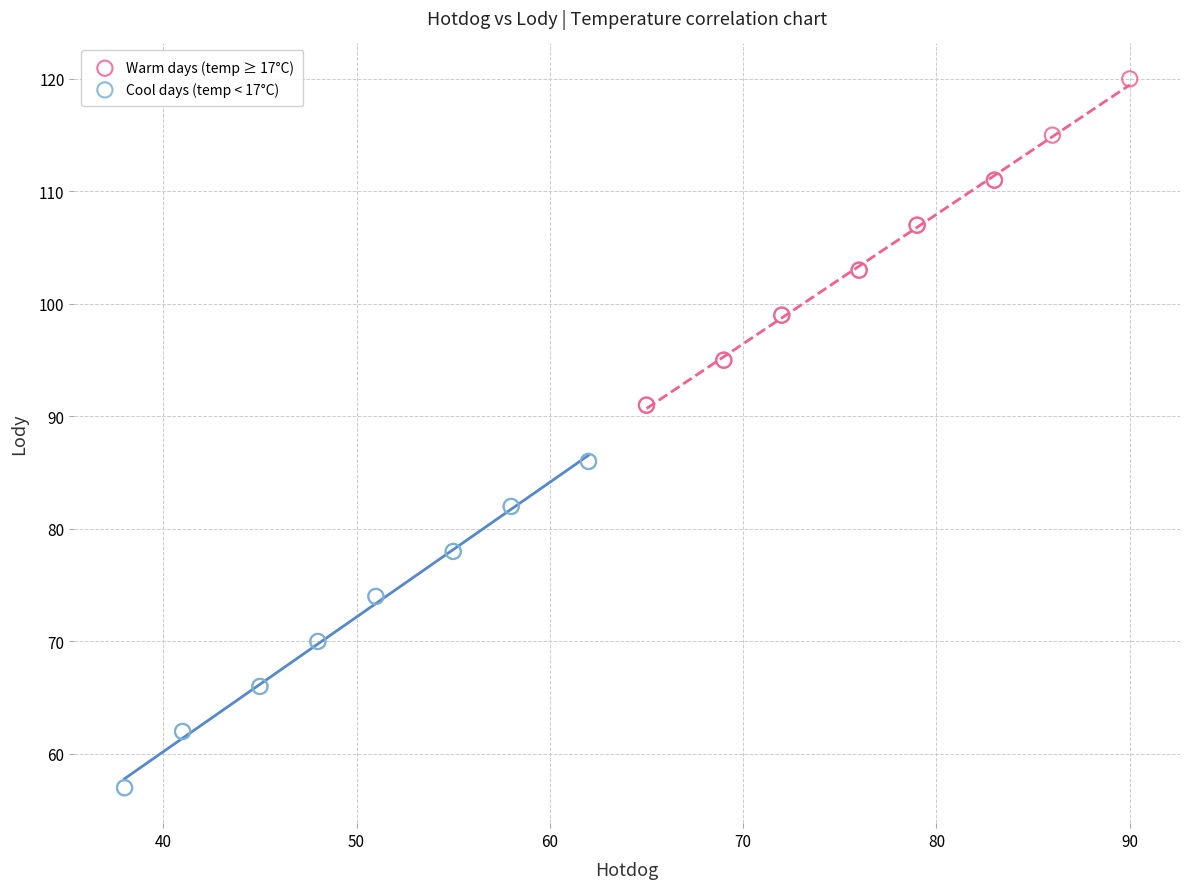

Which series reaches the maximum Y coordinate?

Warm days (temp ≥ 17°C)